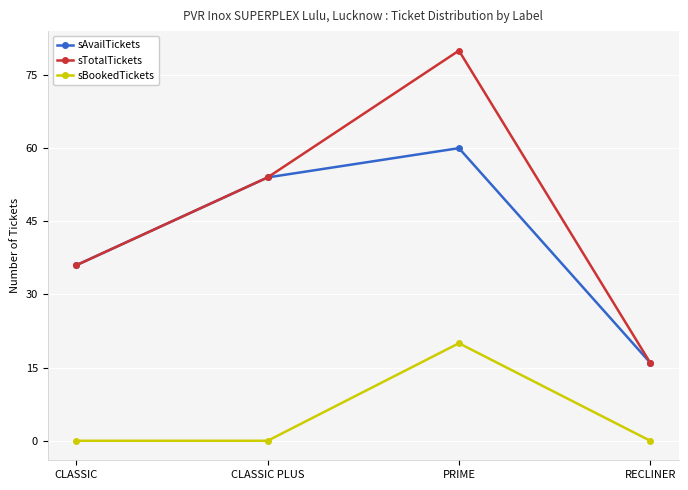

How many lines are shown in the chart?

3